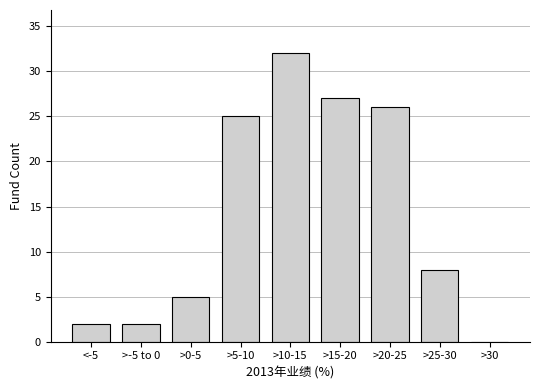

Reading left to right, list all the values displayed in this chart.

<-5=2	>-5 to 0=2	>0-5=5	>5-10=25	>10-15=32	>15-20=27	>20-25=26	>25-30=8	>30=0